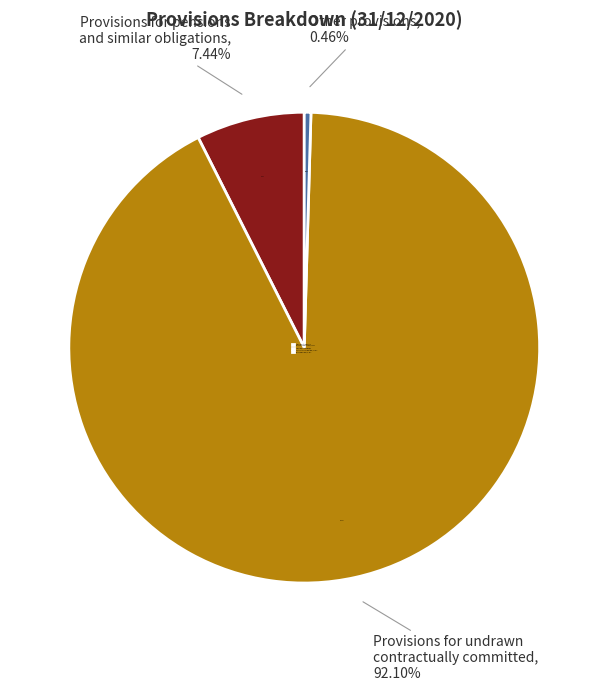

How many segments does this pie chart have?

2